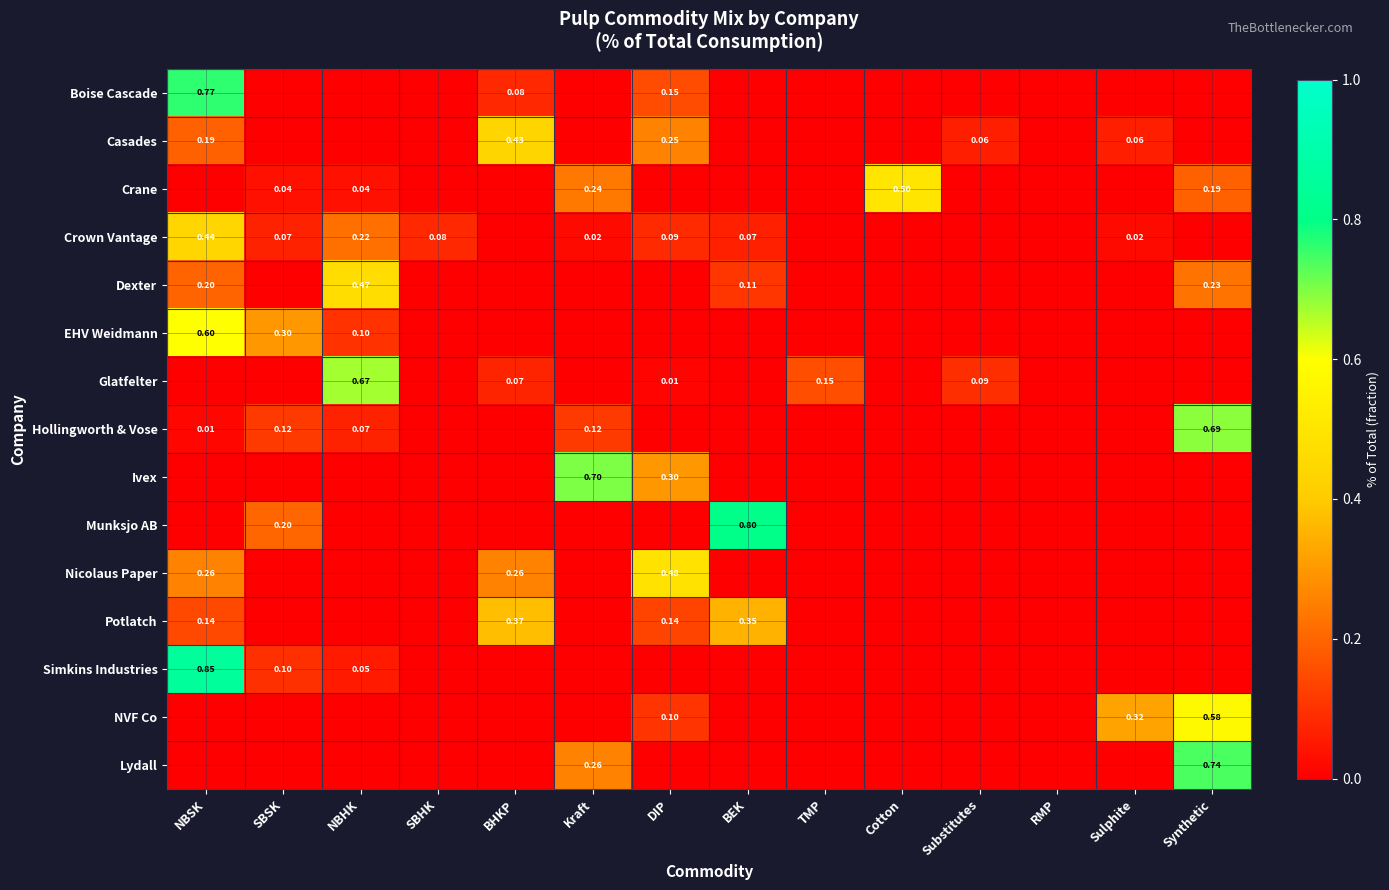

What is the average value of the Crane series?

0.1